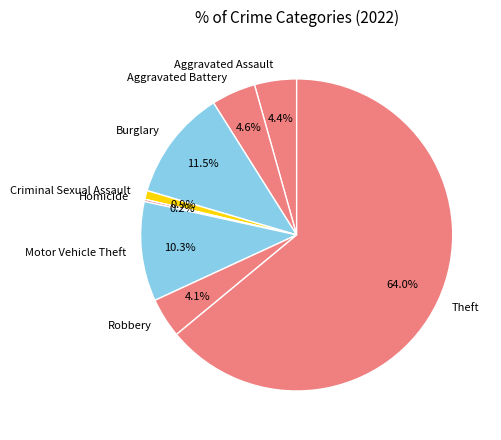

Which has a higher value, Burglary or Aggravated Battery?

Burglary